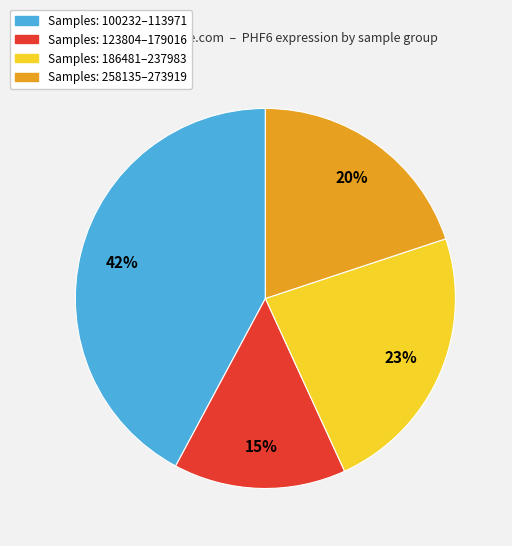

Is there any slice that represents more than half of the pie?

No